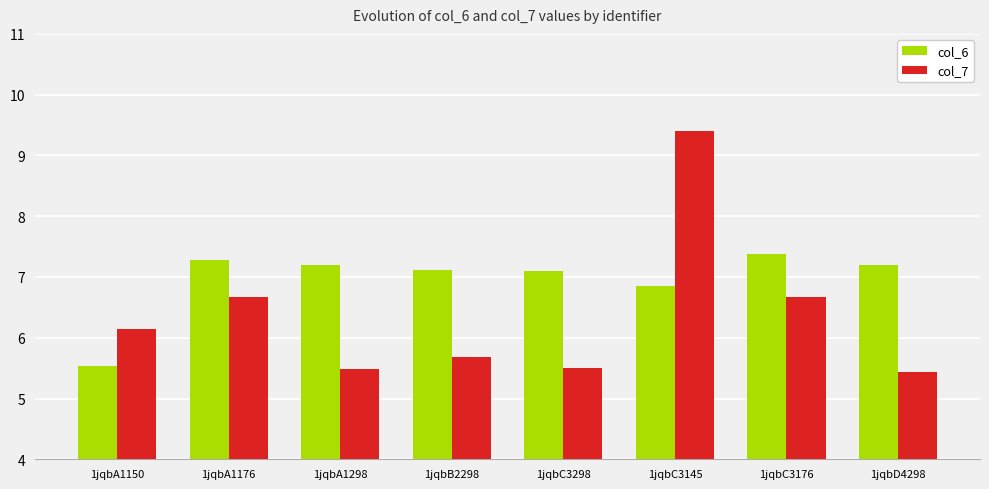

The value of col_6 at 1jqbC3298 is 7.1. True or false?

True